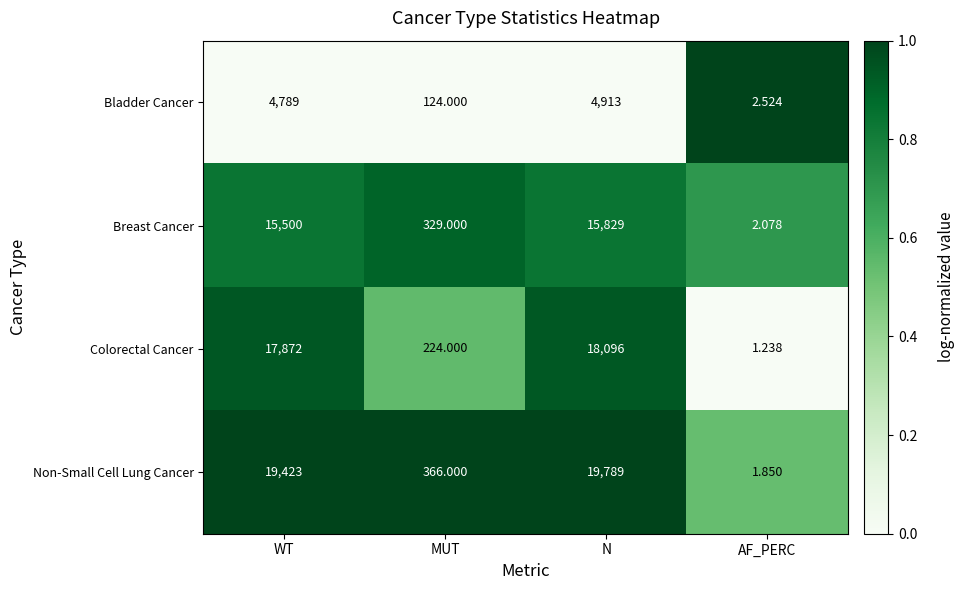

Rank the series at MUT from lowest to highest value.

Bladder Cancer, Colorectal Cancer, Breast Cancer, Non-Small Cell Lung Cancer